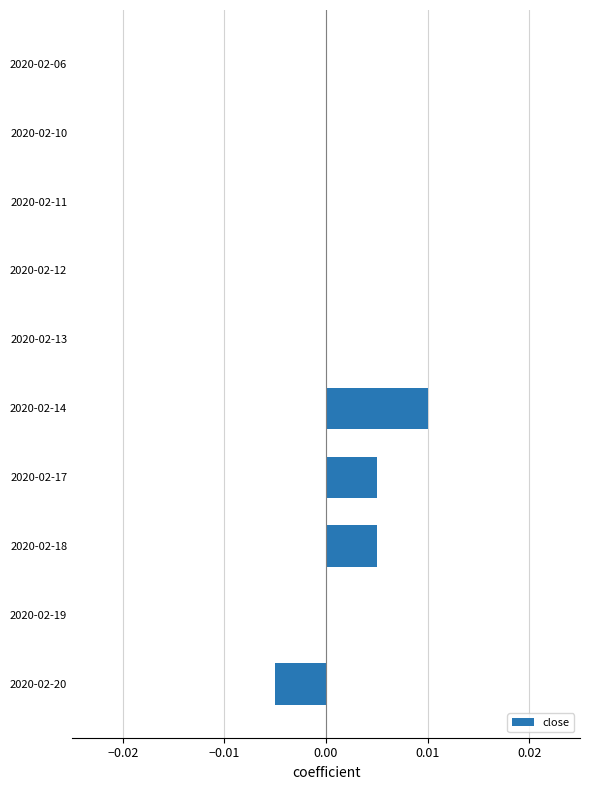

How many series are shown in this chart?

1